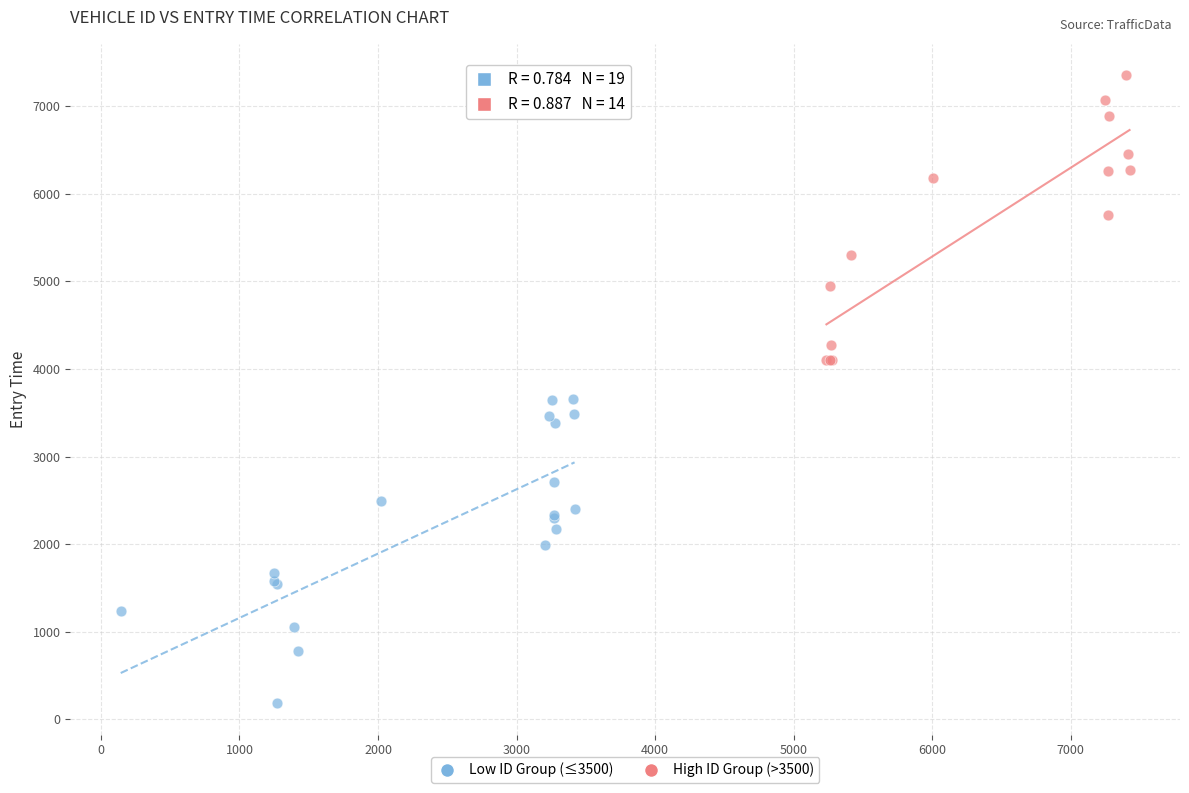

Which series contains the lowest Y value?

Low ID Group (≤3500)